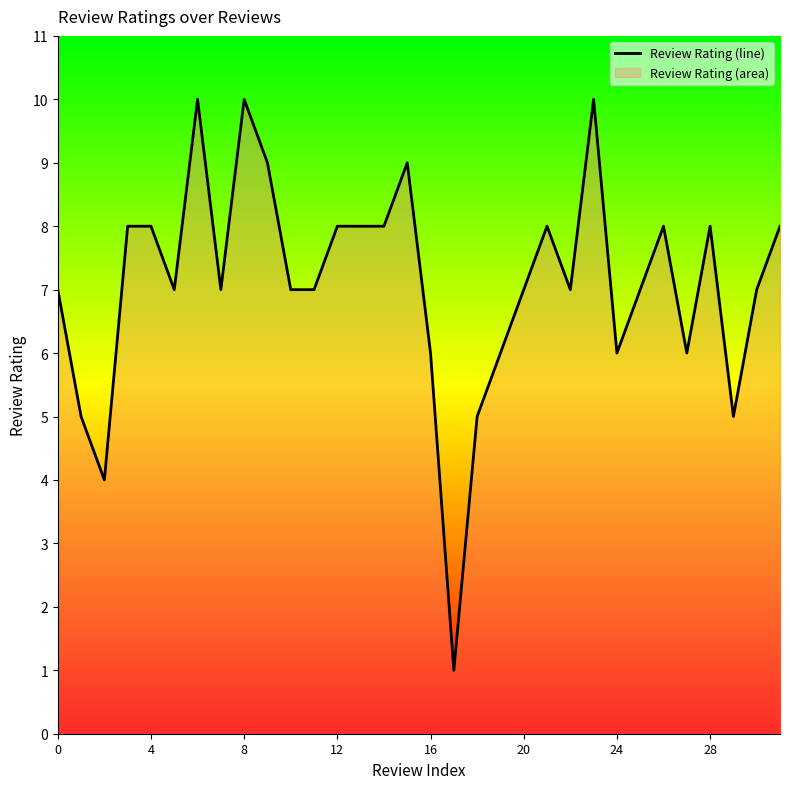

What is the change in value from 8 to 20?

-3